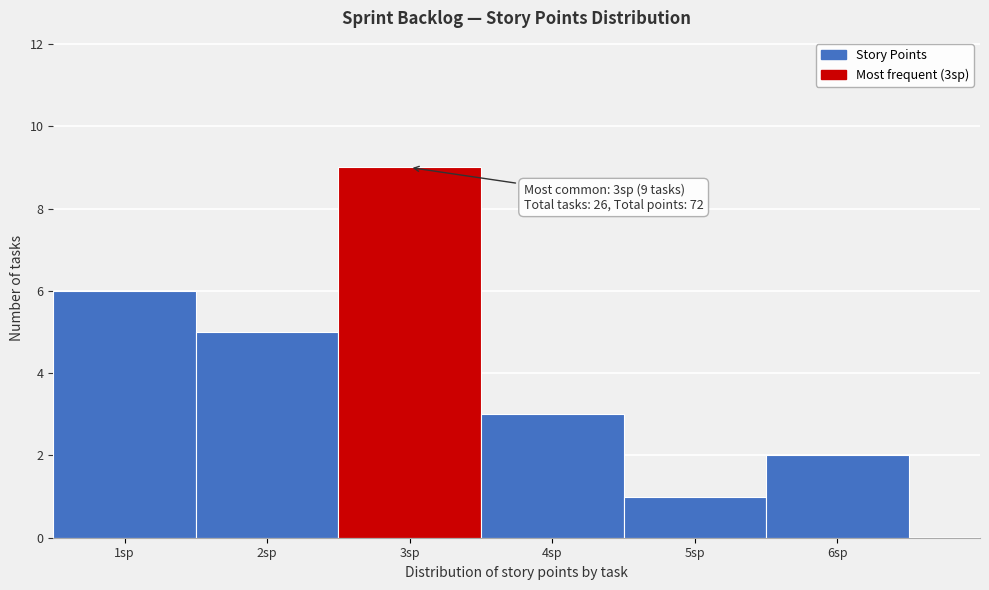

Which range on the x-axis has the tallest bar?

2.5 to 3.5